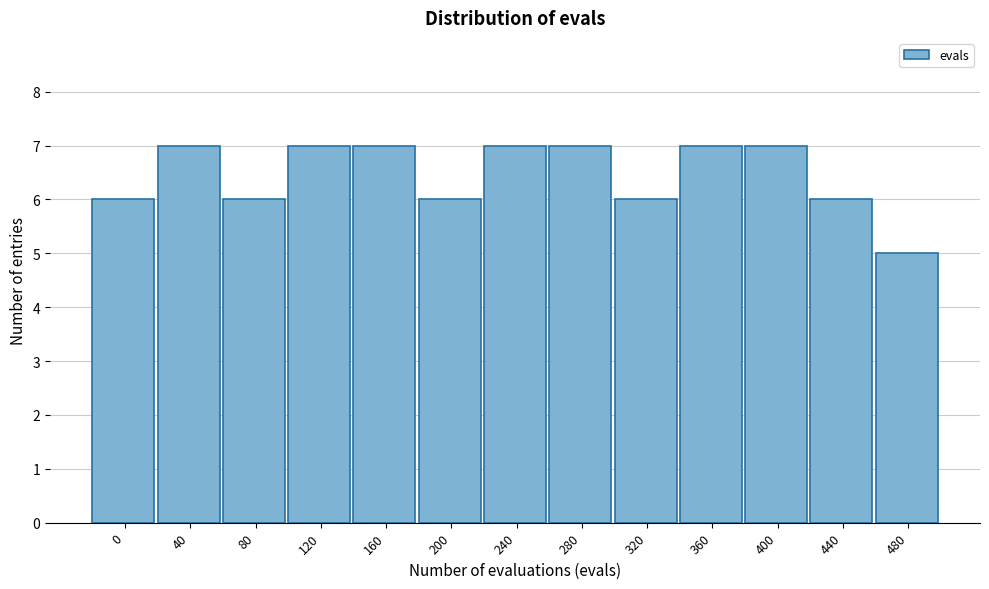

Reading left to right, transcribe all the data shown in this chart.

0=6	40=7	80=6	120=7	160=7	200=6	240=7	280=7	320=6	360=7	400=7	440=6	480=5